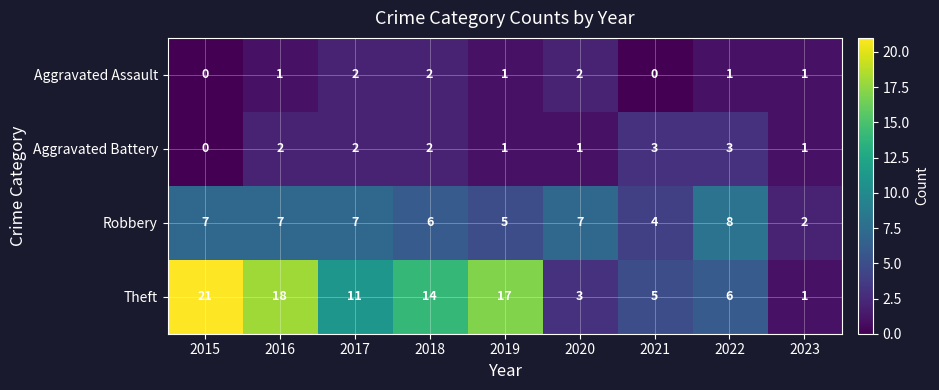

Which series has the largest total across all categories?

Theft